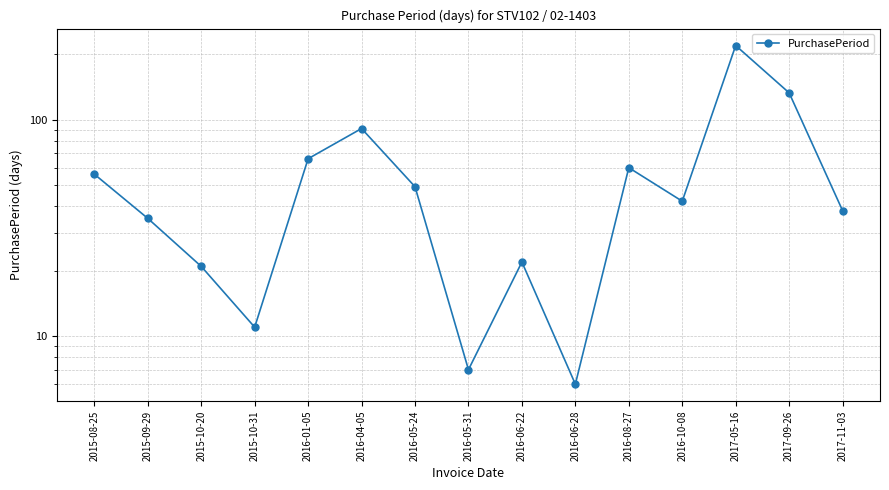

What is the difference between the values at 2016-06-22 and 2015-09-29?

13